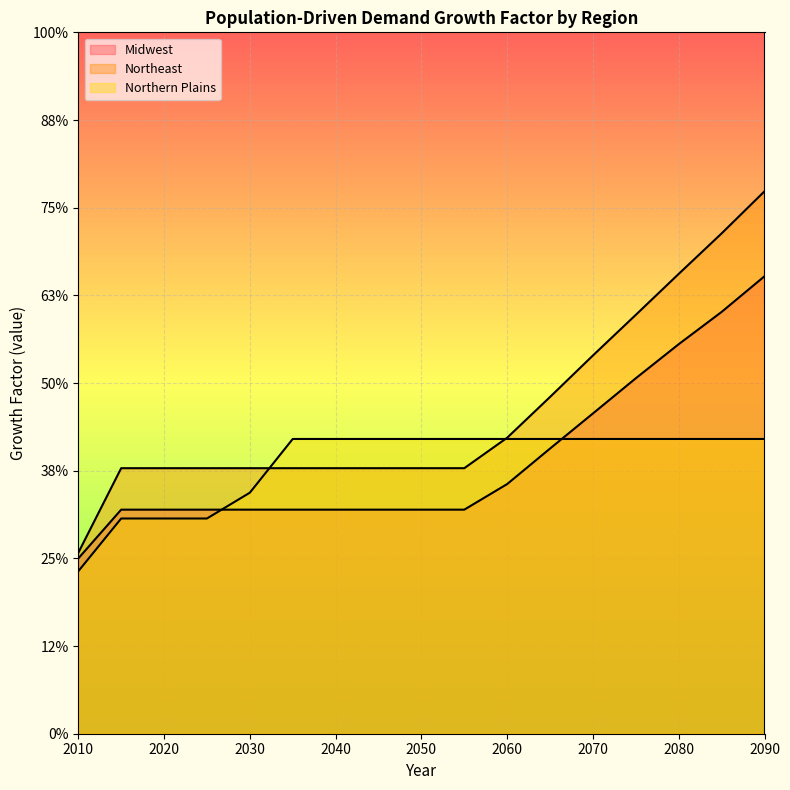

Reading left to right, what are all the values shown in this chart?

Midwest: 1.1	1.2	1.2	1.2	1.2	1.2	1.2	1.2	1.2	1.2	1.2	1.2	1.3	1.3	1.3	1.4	1.4
Northeast: 1.1	1.2	1.2	1.2	1.2	1.2	1.2	1.2	1.2	1.2	1.2	1.3	1.3	1.4	1.4	1.5	1.5
Northern Plains: 1.1	1.1	1.1	1.1	1.2	1.2	1.2	1.2	1.2	1.2	1.2	1.2	1.2	1.2	1.2	1.2	1.2